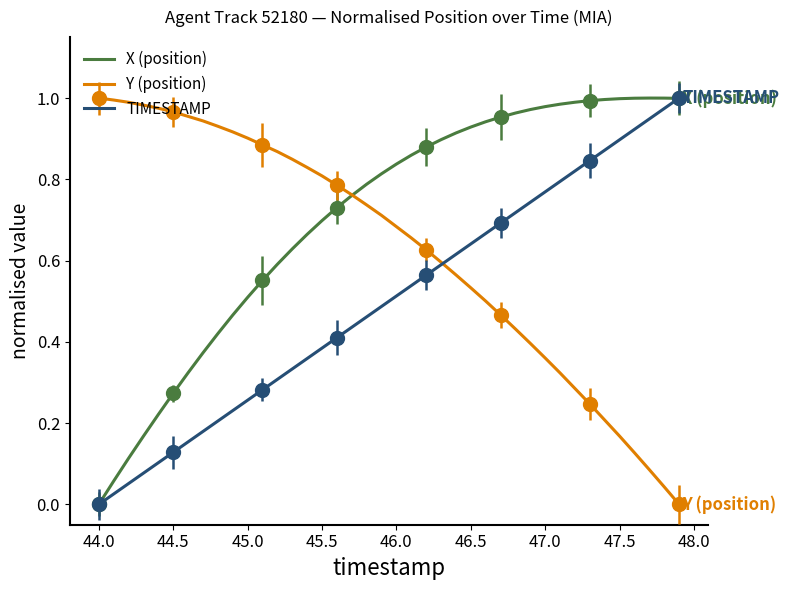

What are all the series names shown in the legend?

X (position), Y (position), TIMESTAMP